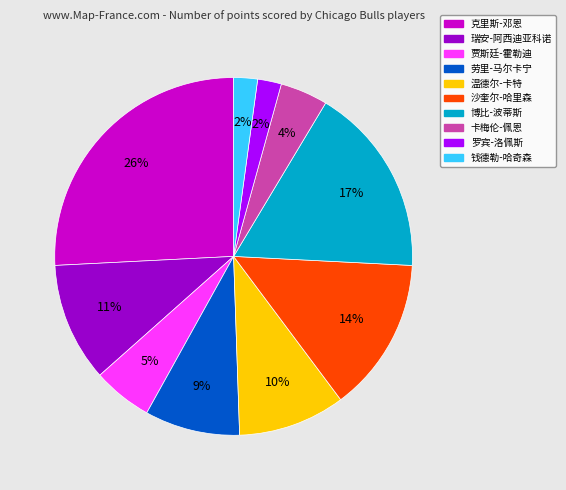

To the nearest percent, what portion does 沙奎尔-哈里森 represent?

14%